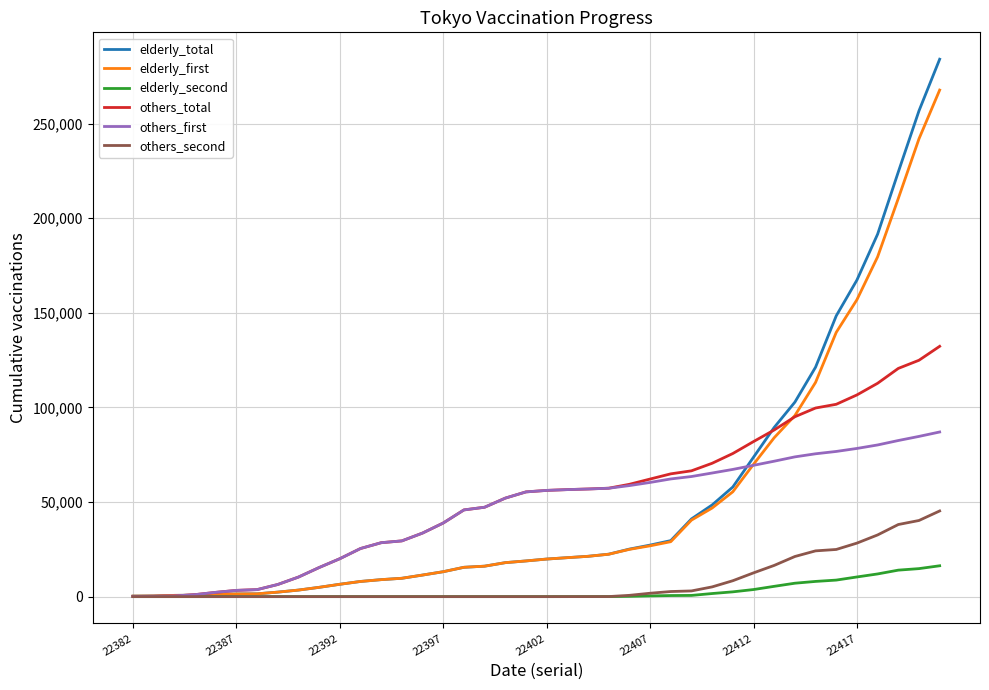

What is the average value of the elderly_first series?

50258